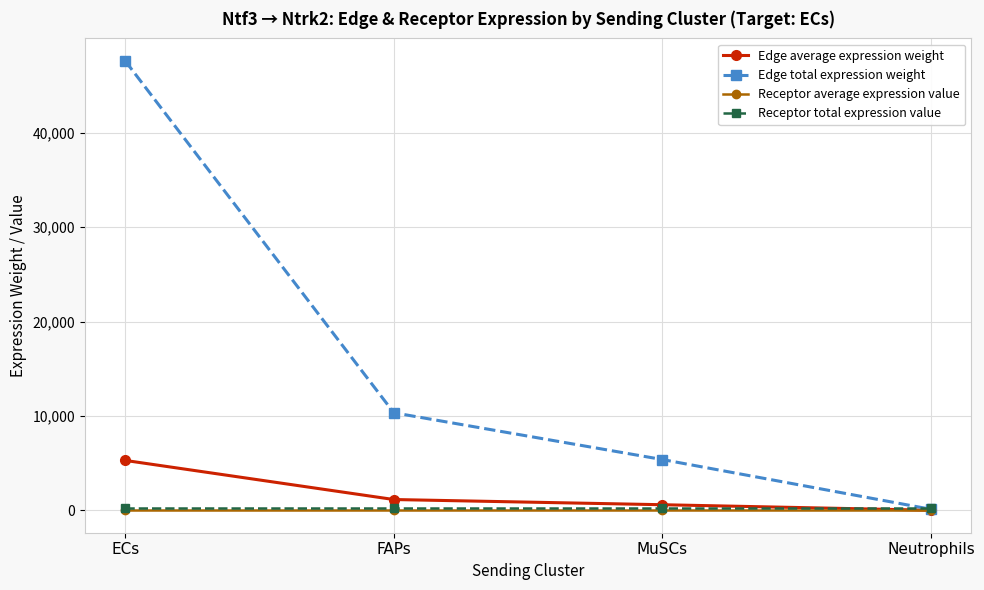

Where do Receptor total expression value and Edge total expression weight first cross each other?

MuSCs and Neutrophils